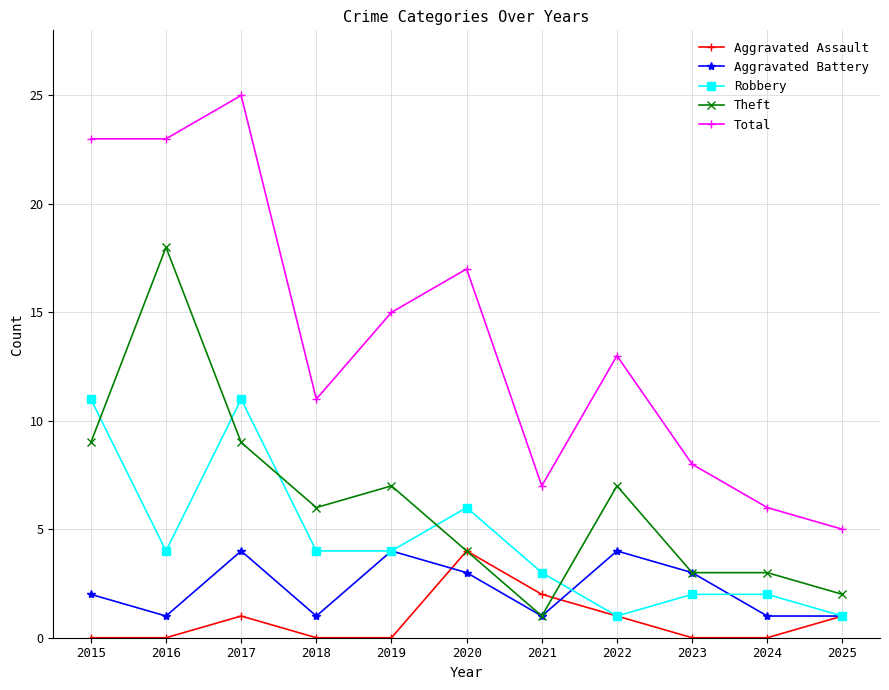

What are all the series names shown in the legend?

Aggravated Assault, Aggravated Battery, Robbery, Theft, Total